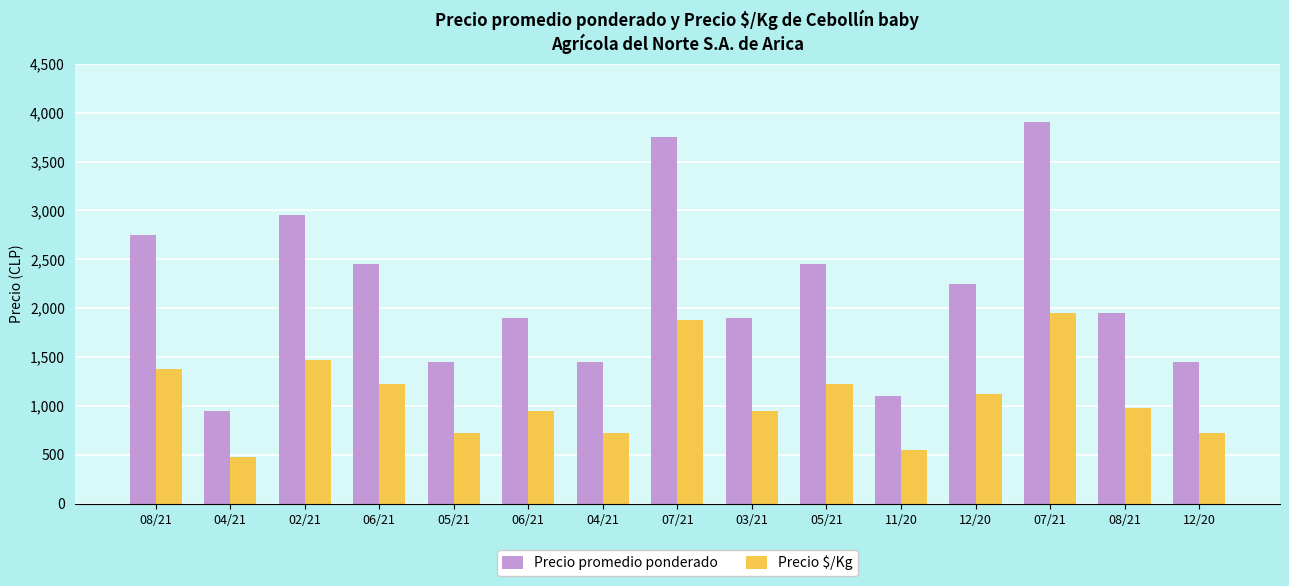

What are all the series names shown in the legend?

Precio promedio ponderado, Precio $/Kg